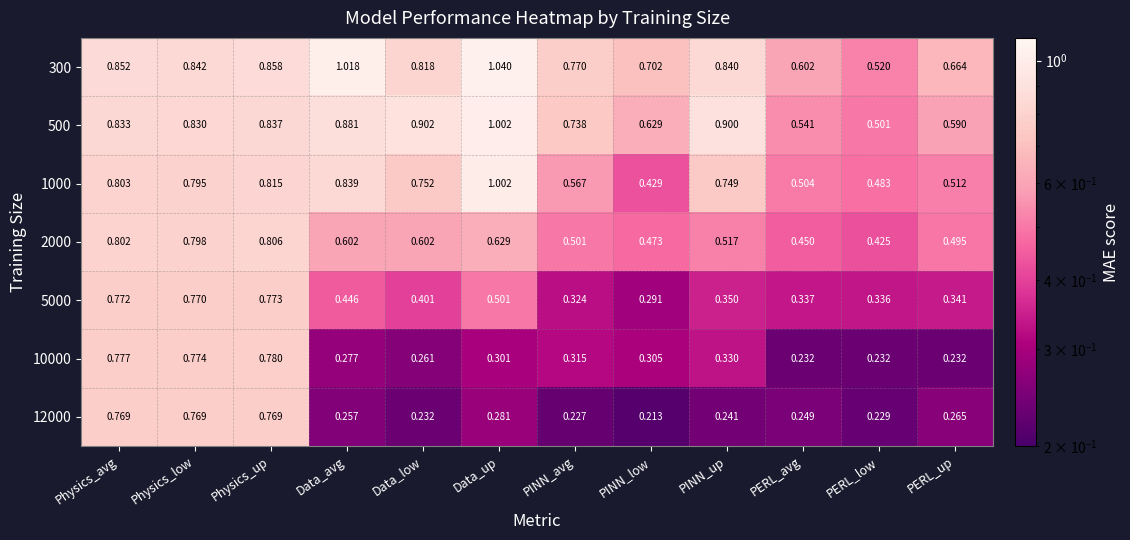

At which category is the sum across all series the highest?

Physics_up